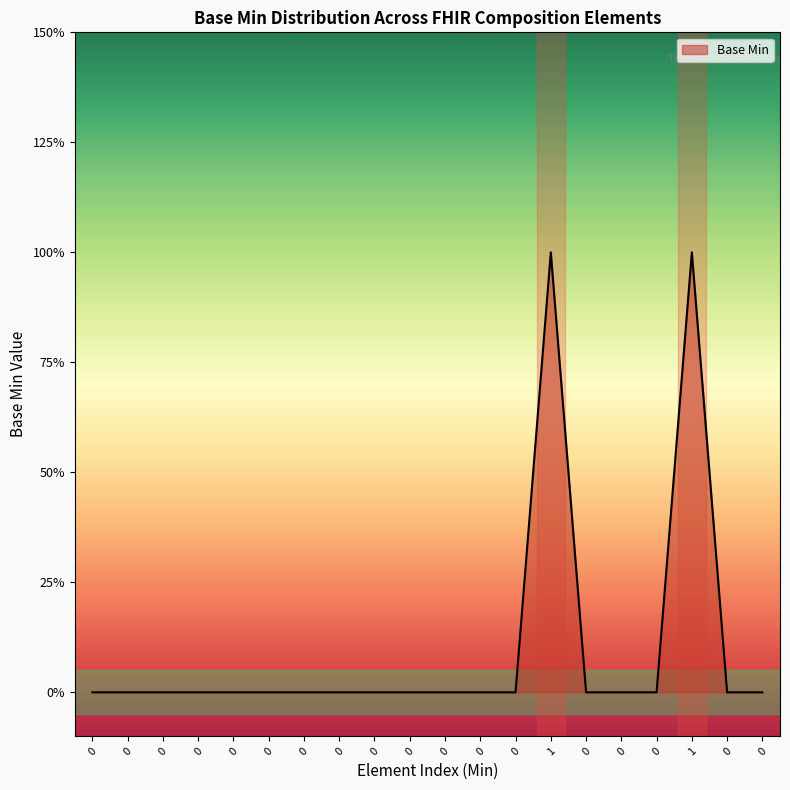

Rank the categories by value from highest to lowest.

1, 1, 0, 0, 0, 0, 0, 0, 0, 0, 0, 0, 0, 0, 0, 0, 0, 0, 0, 0